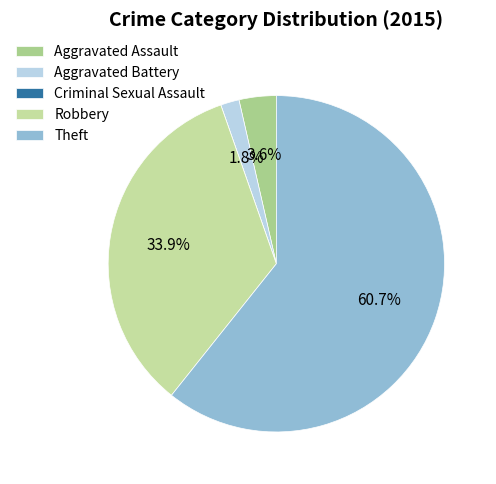

What is the smallest slice in the pie chart?

Criminal Sexual Assault